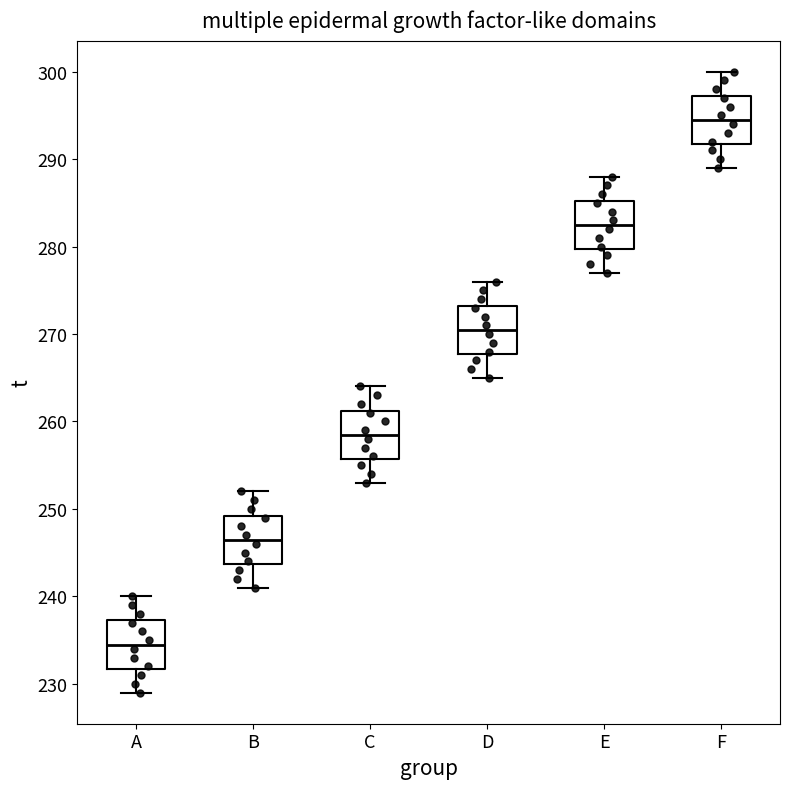

Reading left to right, transcribe this box plot: for each box, give where its median line is, the range the box spans, and where its two whiskers end, as read against the y-axis. The values are not printed on the chart, so give them approximately, as read against the axis.

A: median 235, box 232 to 237, whiskers 229 to 240
B: median 247, box 244 to 249, whiskers 241 to 252
C: median 259, box 256 to 261, whiskers 253 to 264
D: median 271, box 268 to 273, whiskers 265 to 276
E: median 283, box 280 to 285, whiskers 277 to 288
F: median 295, box 292 to 297, whiskers 289 to 300